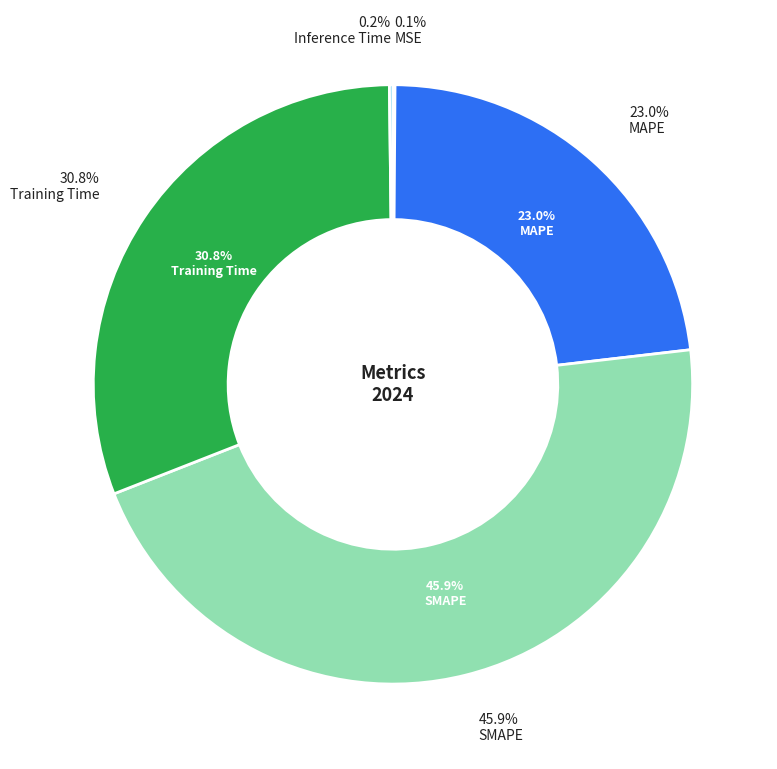

To the nearest percent, what is the difference between the Training Time and MAPE slice percentages?

8%